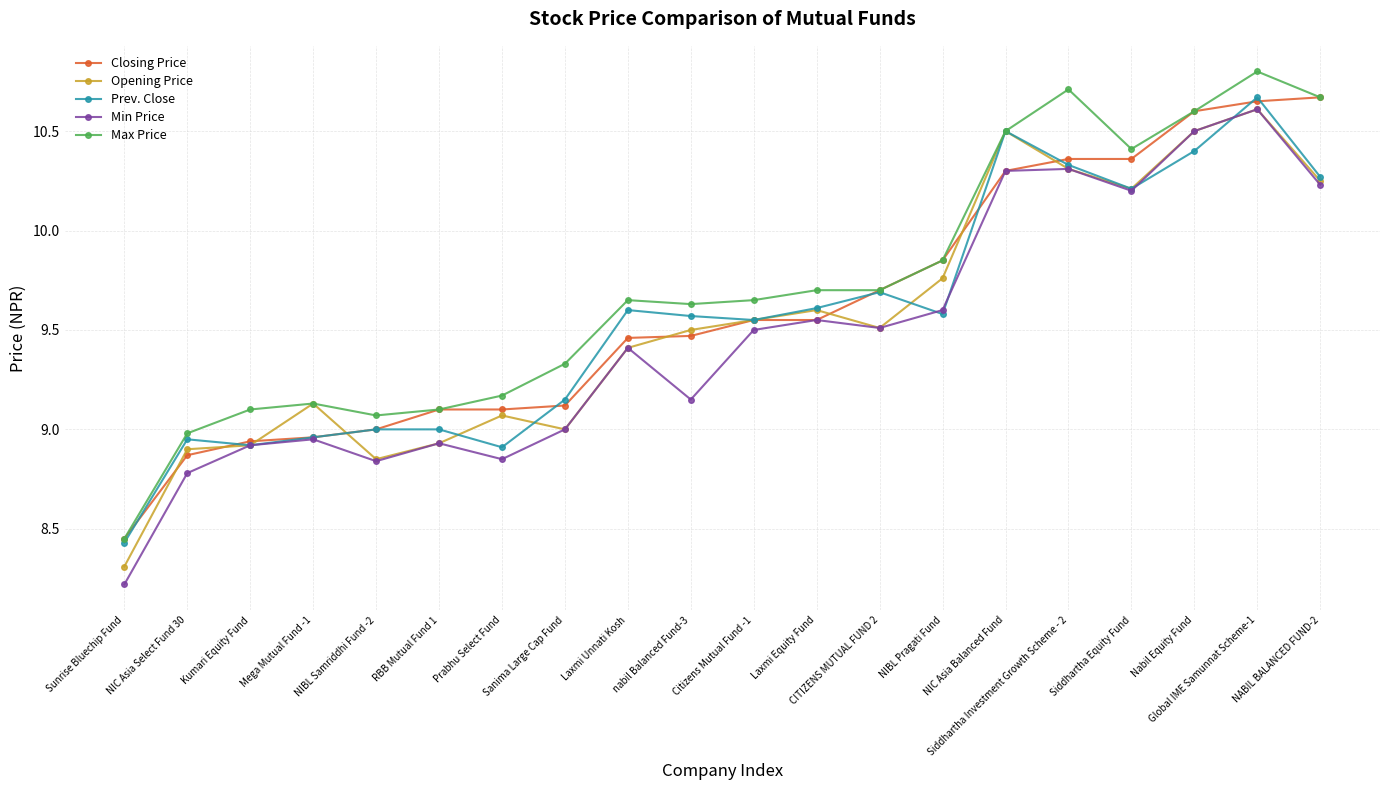

What are all the series names shown in the legend?

Closing Price, Opening Price, Prev. Close, Min Price, Max Price